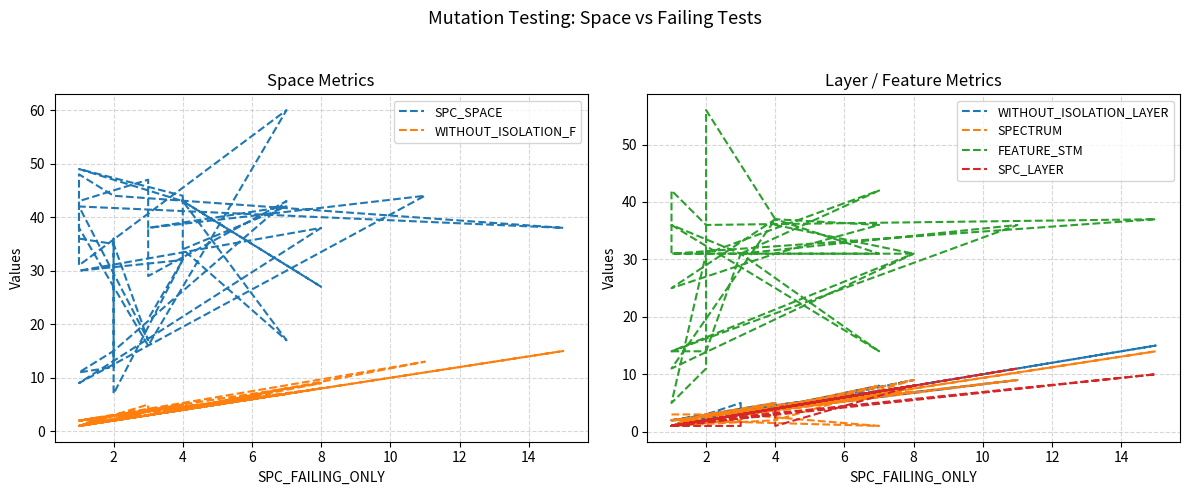

How many categories are shown in the chart?

40